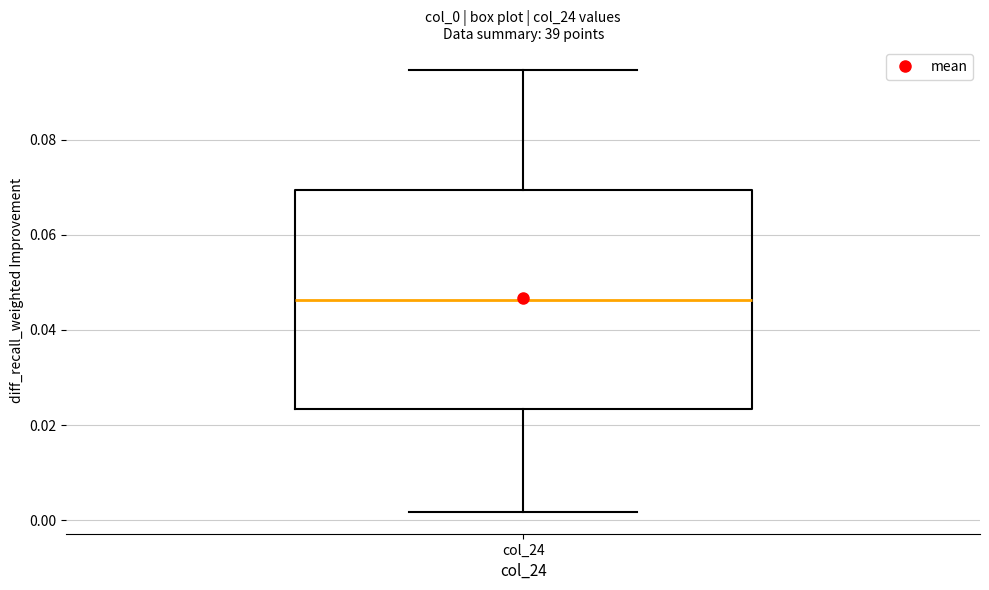

Where is the lower edge of the box for col_24 on the y-axis? The values are not printed on the chart, so give them approximately, as read against the axis.

0.024